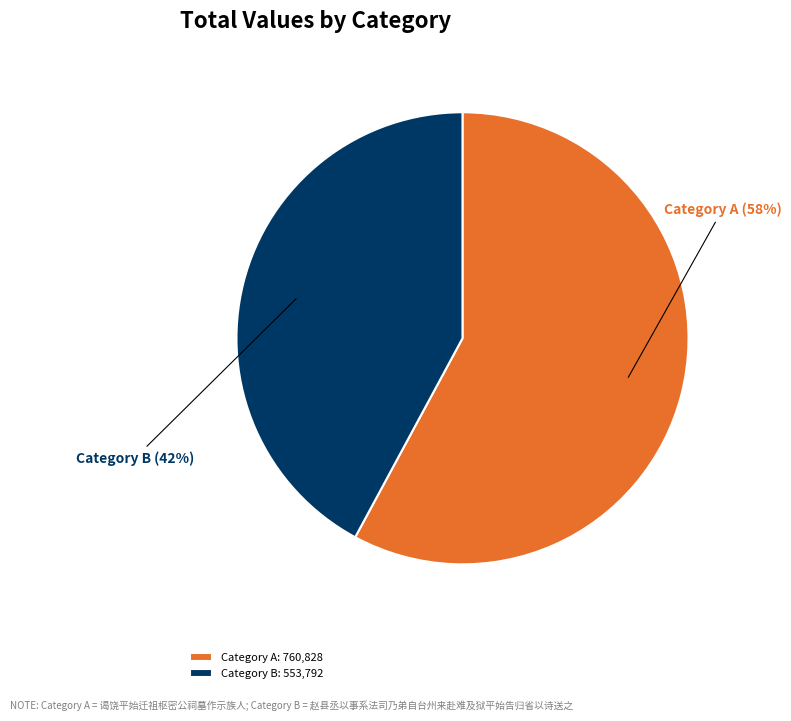

What is the ratio of the value at Category B to the value at Category A?

0.7